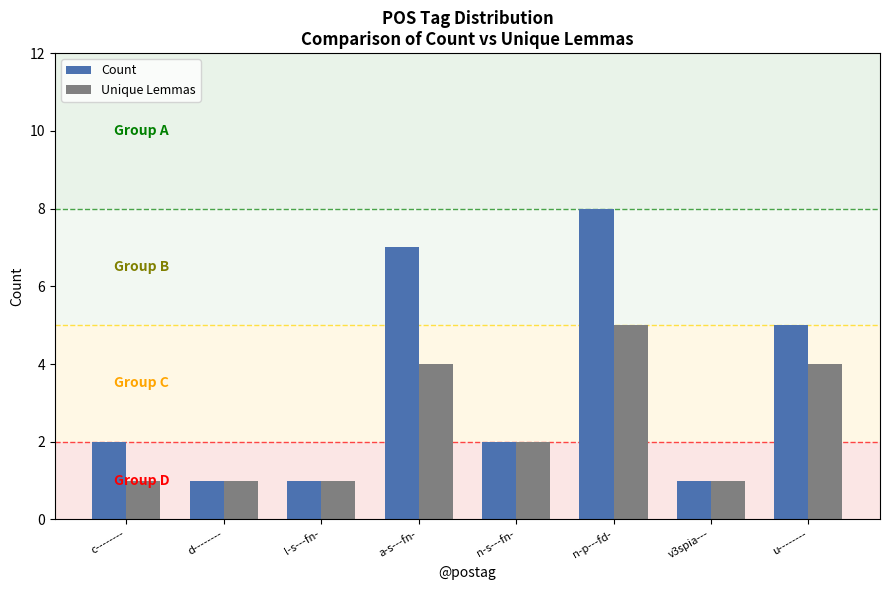

At which label does Unique Lemmas first exceed 2?

a-s---fn-